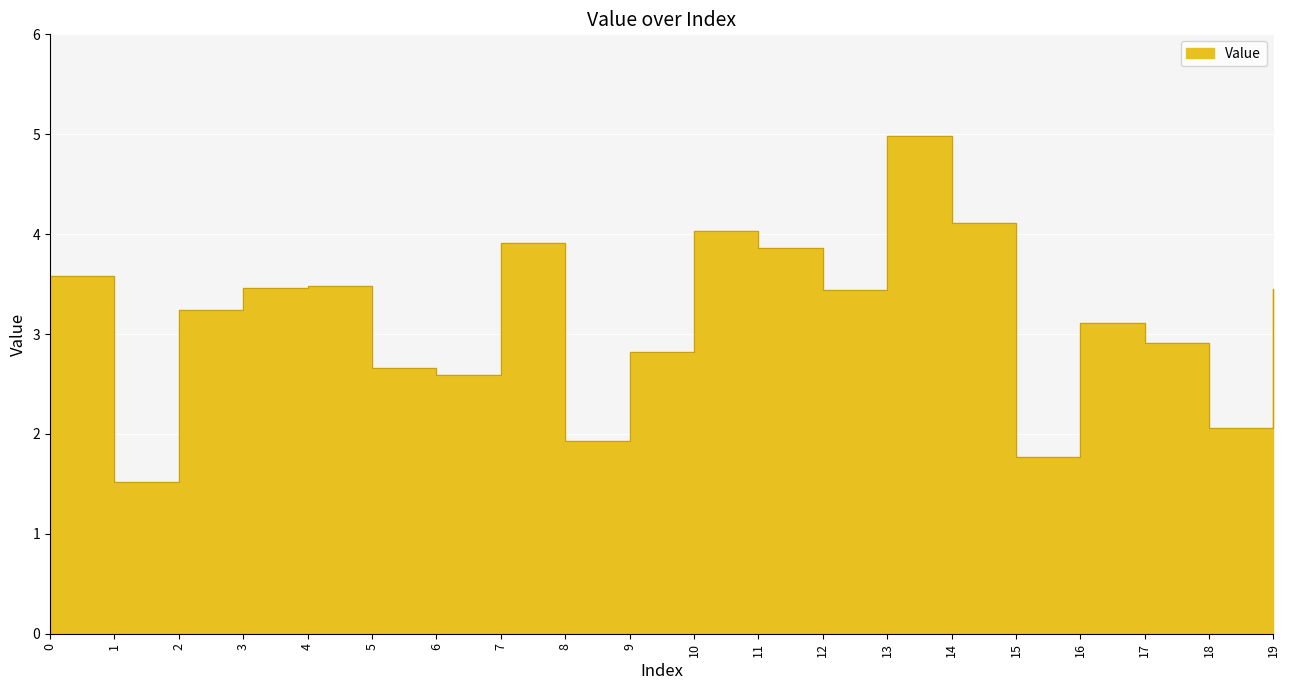

Approximately how many times larger is the value at 13 compared to 6?

1.9